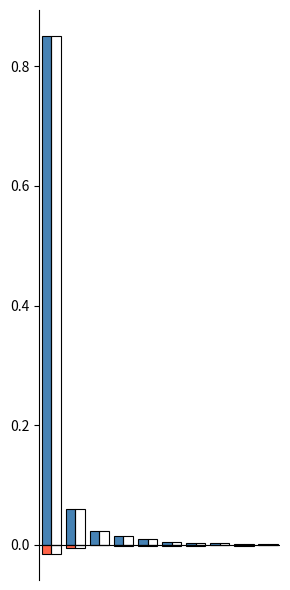

Is it true that col_1 equals 0.0 at 9?

False